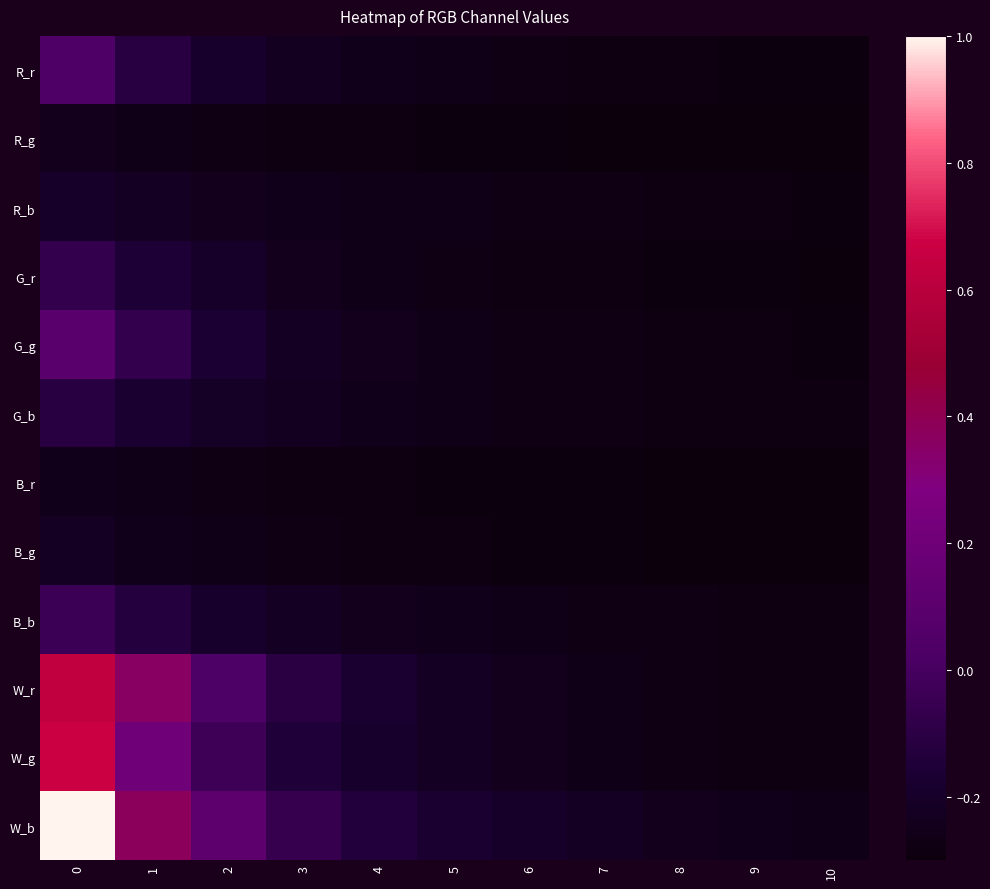

List the series in order of their peak value, lowest first.

B_r, R_g, B_g, R_b, G_b, G_r, B_b, R_r, G_g, W_r, W_g, W_b